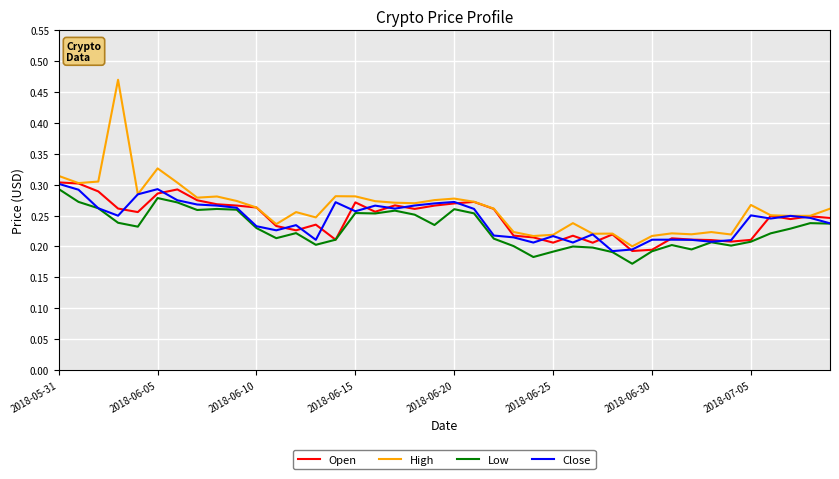

True or false: Low and High intersect in this chart.

False